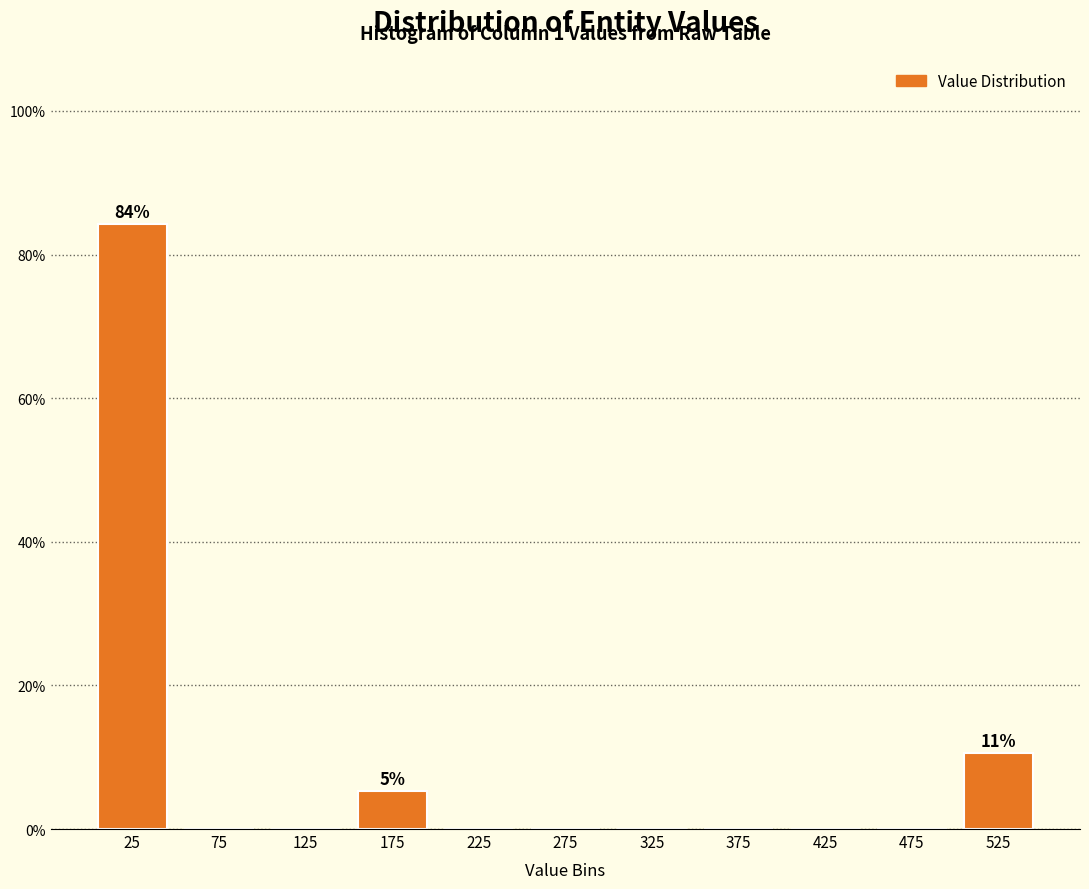

Which range on the x-axis has the tallest bar?

0 to 50